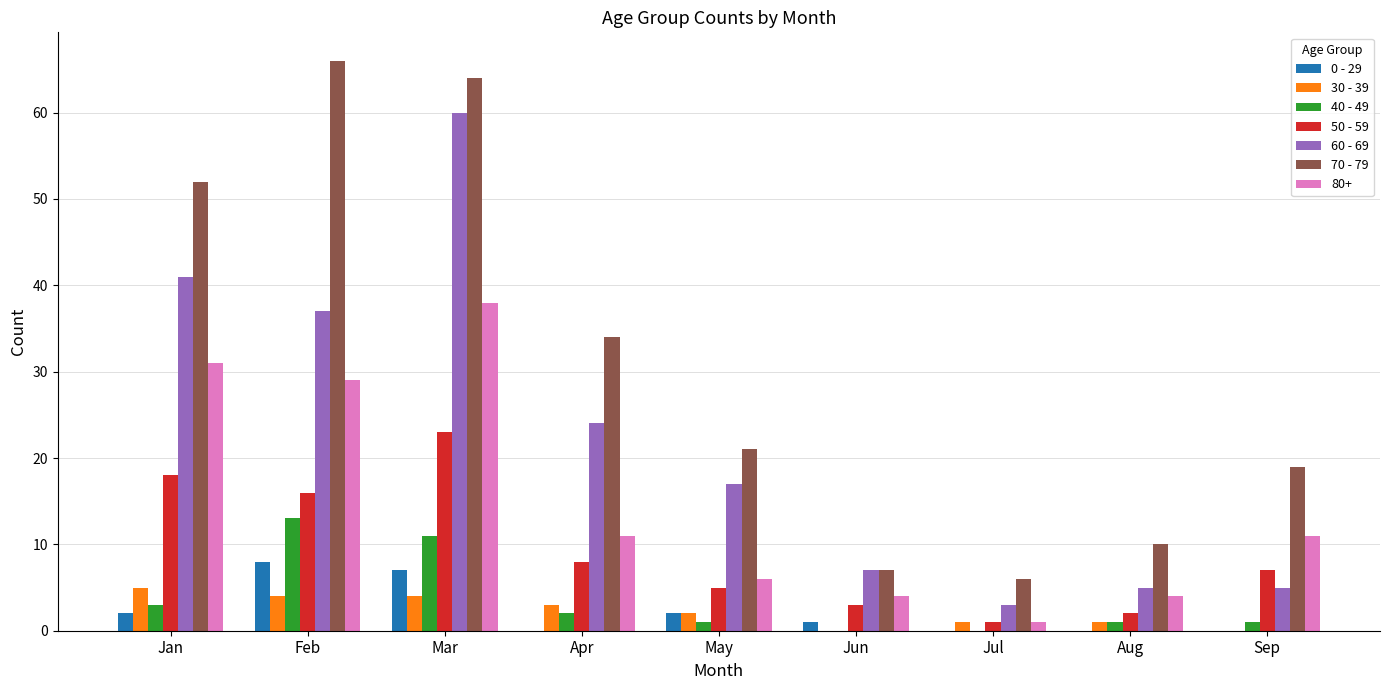

Is it true that 40 - 49 equals 7 at Jun?

False